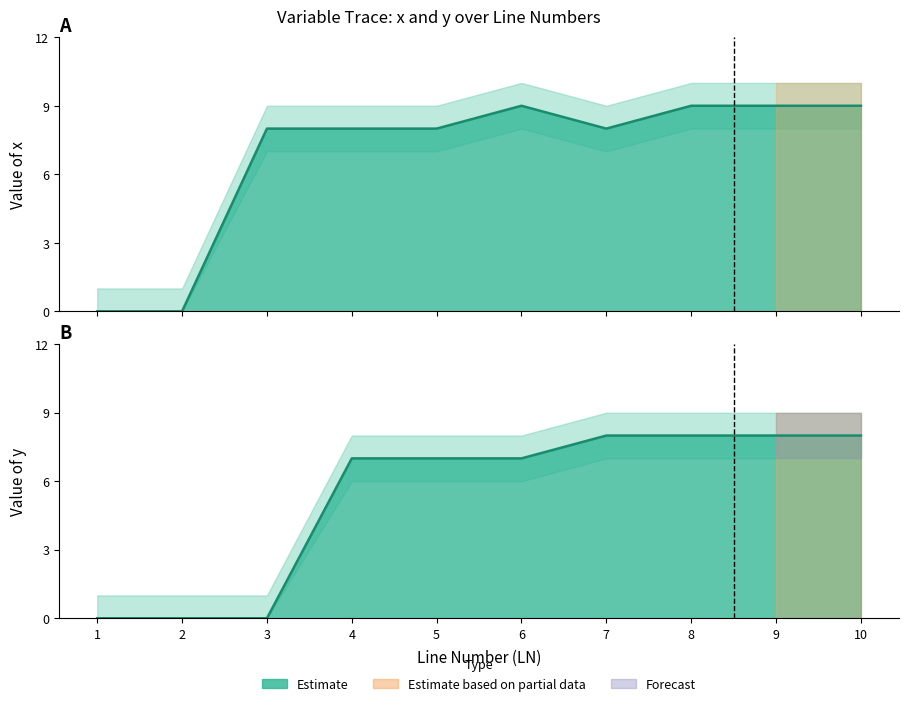

True or false: y has a value of 11 at 9.

False